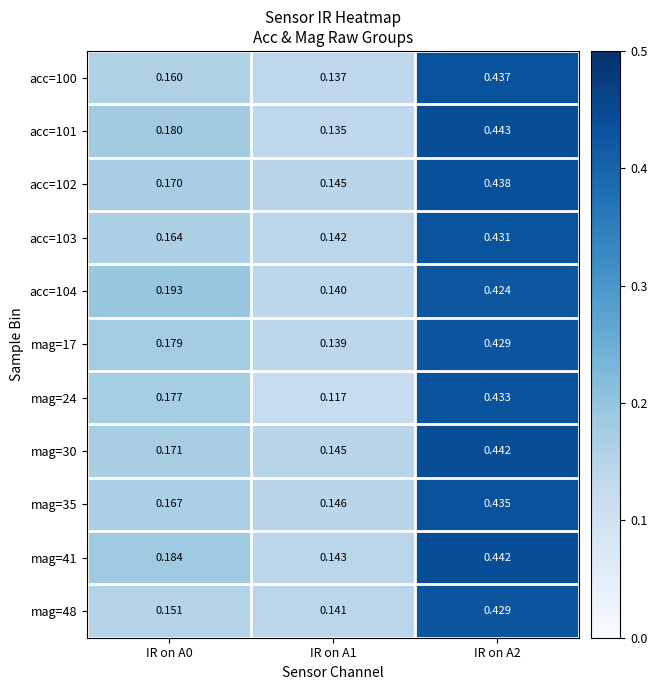

How many data points does each series have?

3